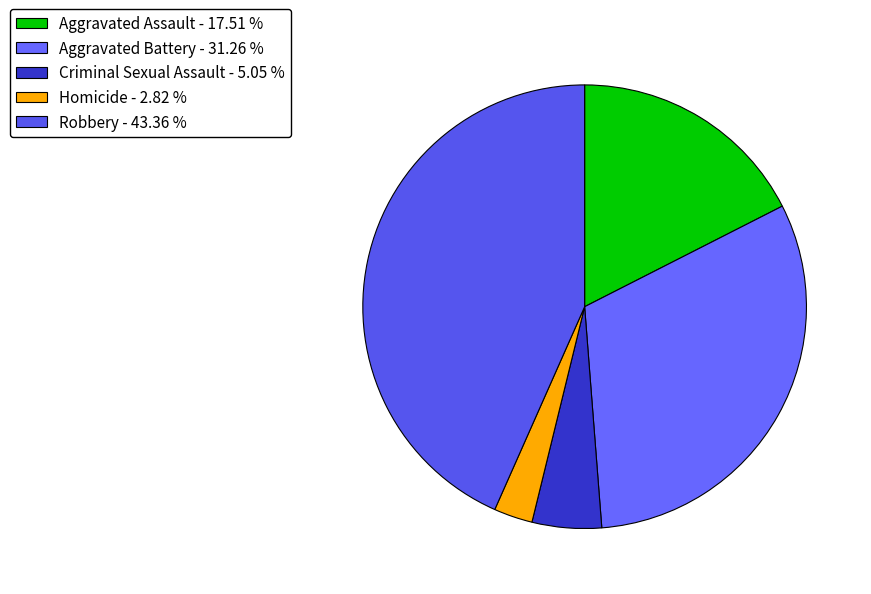

The Criminal Sexual Assault slice represents 1% of the pie. True or false?

False